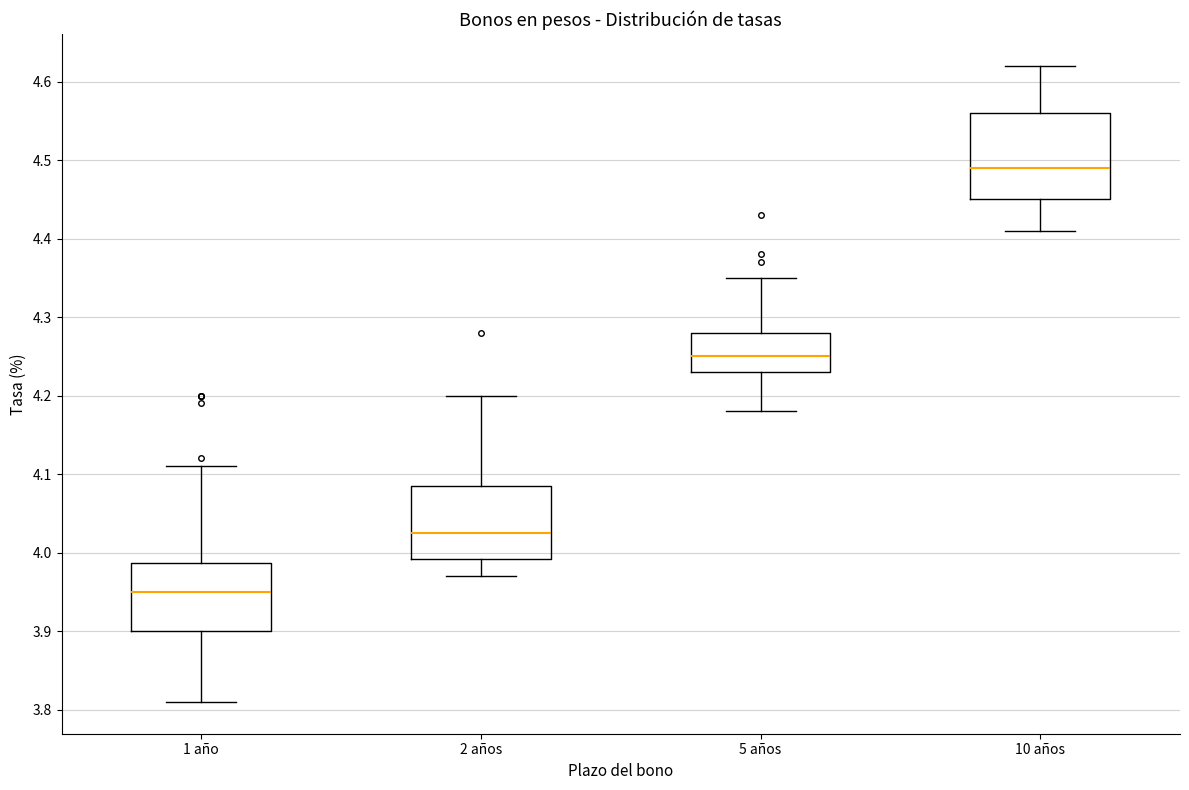

Where does the upper whisker of the box for 10 años end on the y-axis? The values are not printed on the chart, so give them approximately, as read against the axis.

4.62